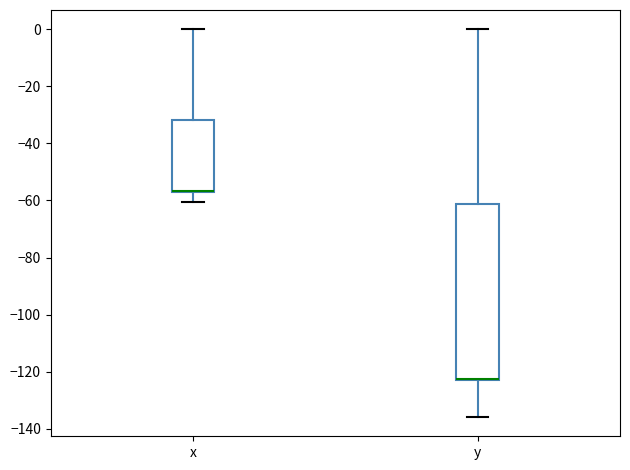

Reading left to right, read every box against the y-axis: the position of its median line, the range the box covers, and the ends of its whiskers. The values are not printed on the chart, so give them approximately, as read against the axis.

x: median -56 (drawn on the box's lower edge), box -58 to -32, whiskers -60 to 0
y: median -122 (drawn on the box's lower edge), box -122 to -62, whiskers -136 to 0